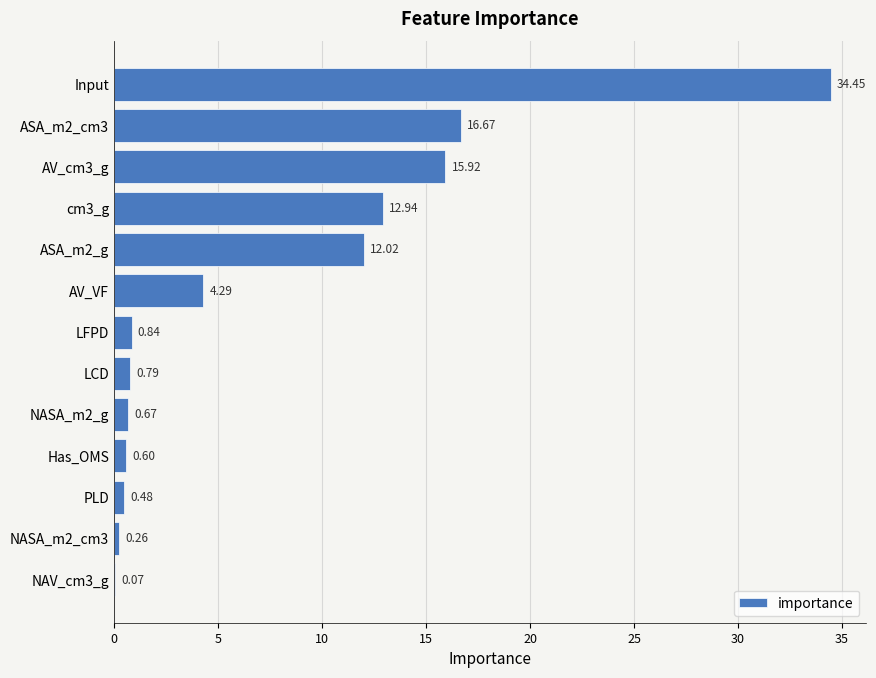

What is the average value?

7.7